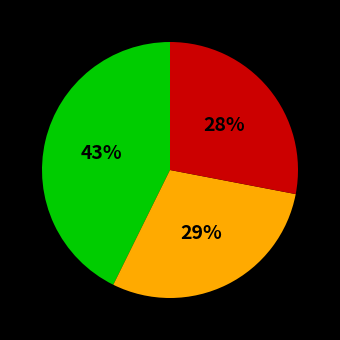

Is there any slice that represents more than half of the pie?

No